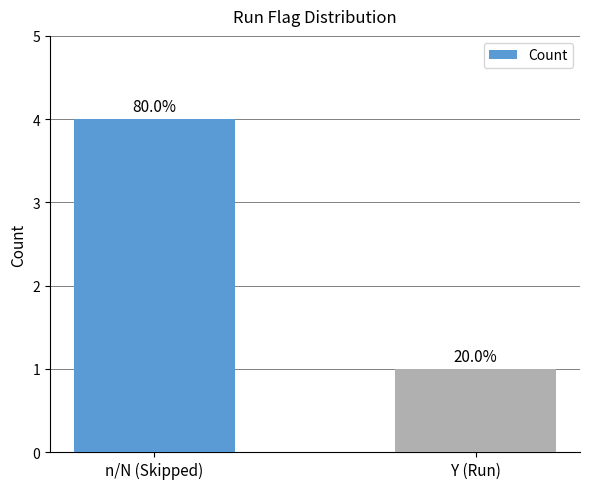

How many bars are there in total?

2